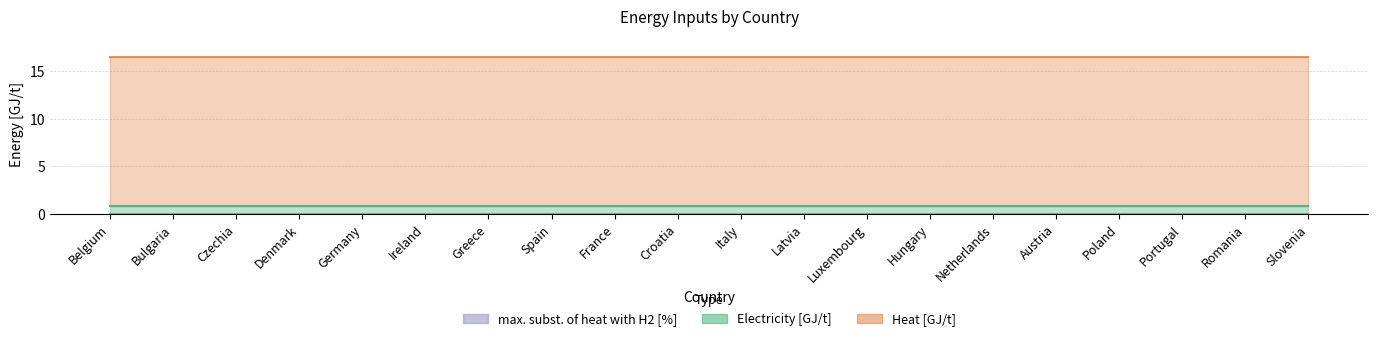

At Greece, list the series in order from largest to smallest.

Heat [GJ/t], Electricity [GJ/t], max. subst. of heat with H2 [%]